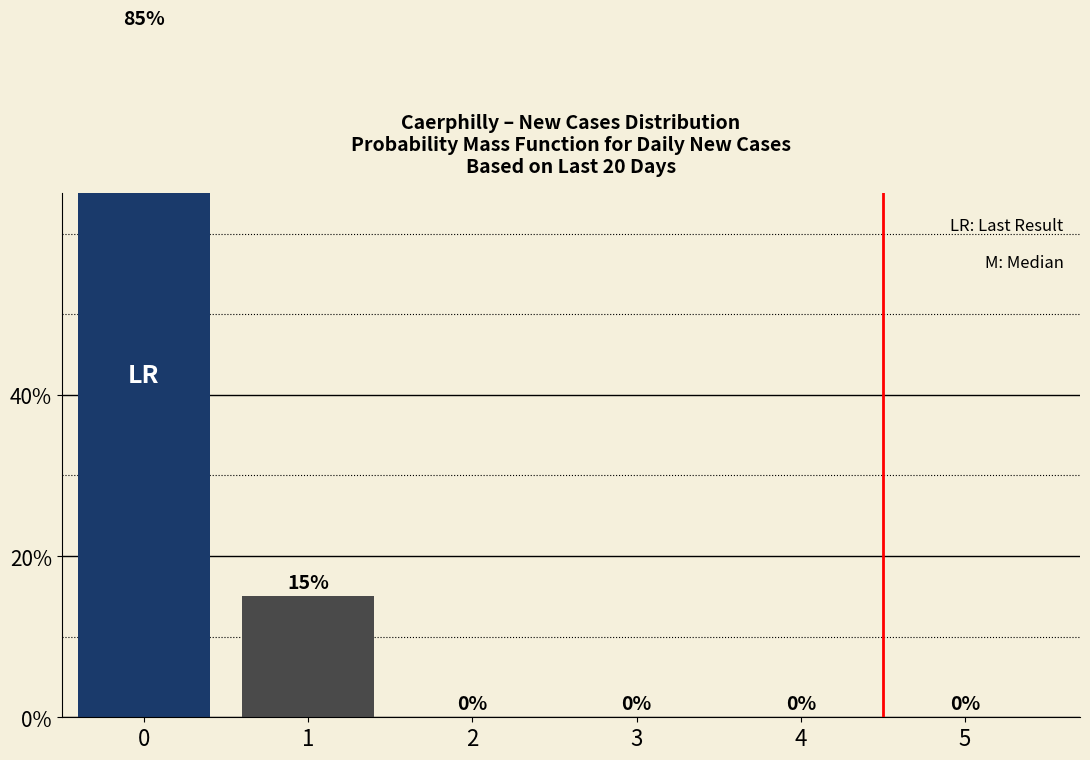

Between 4 and 2, which is larger?

4